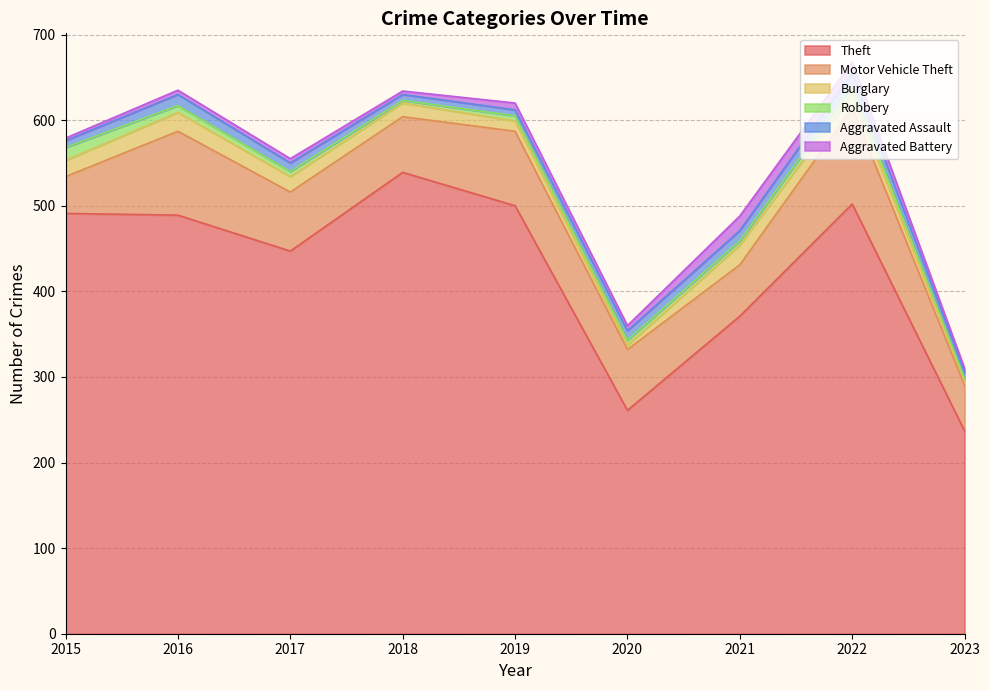

Does the chart display data point markers on the line(s)?

No